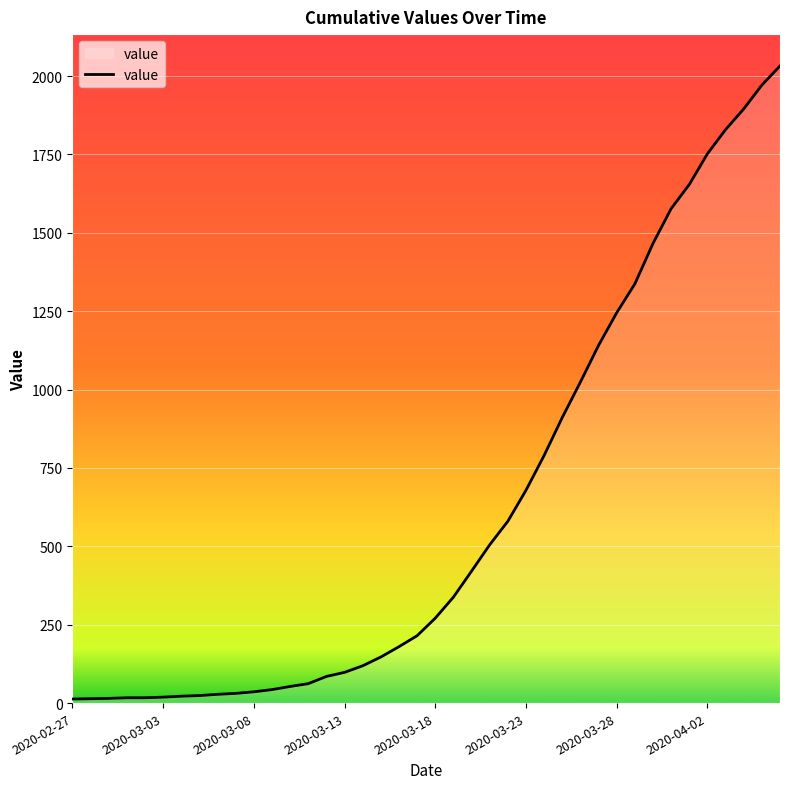

What is the greatest value displayed?

2032